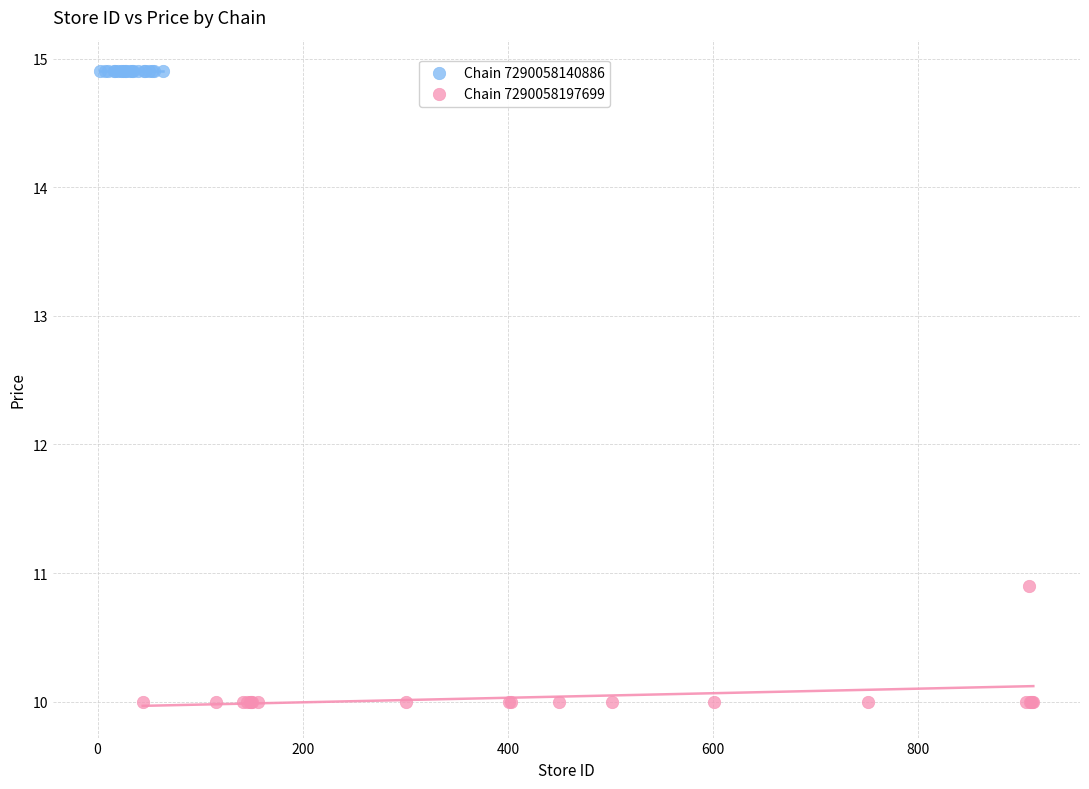

Which series reaches the maximum Y coordinate?

Chain 7290058140886